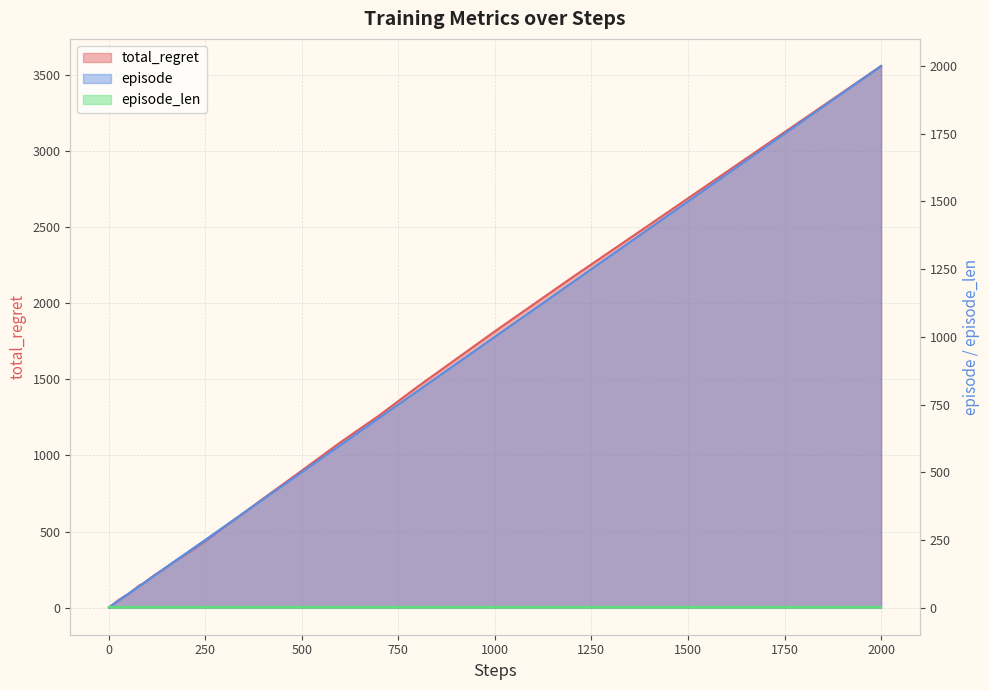

What is the value of the total_regret point at the 9th from the left?

16